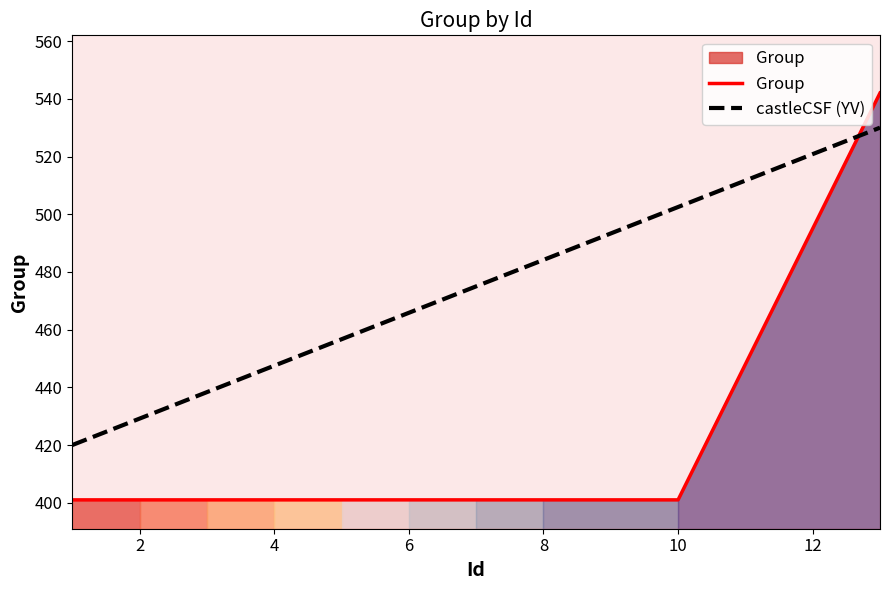

What is the minimum value shown in the chart?

401